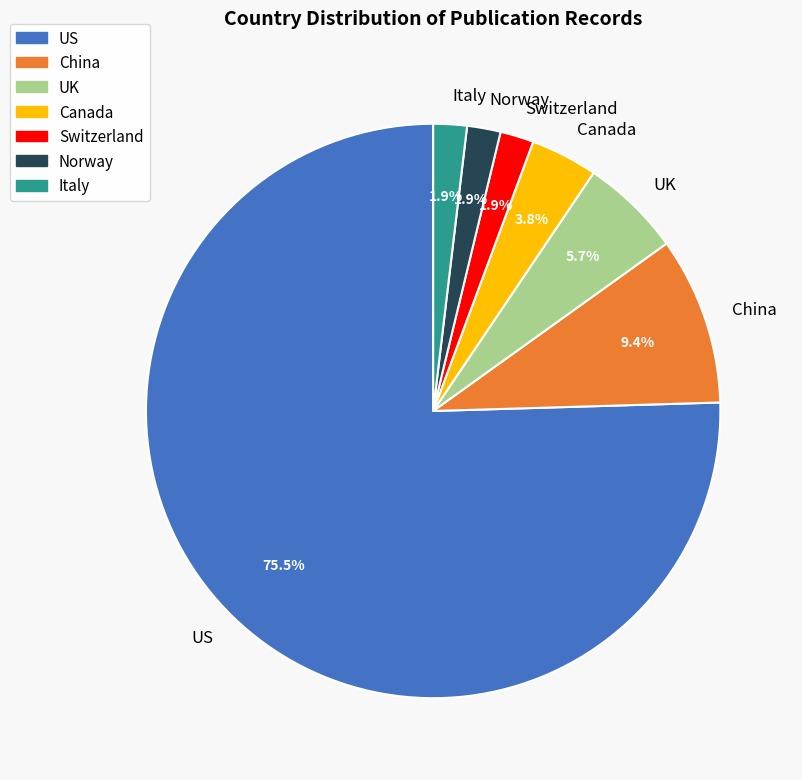

To the nearest percent, what portion does Norway represent?

2%